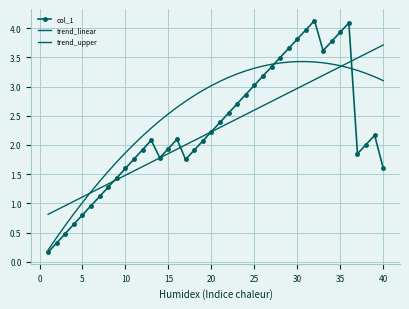

What is the smallest value displayed?

0.2